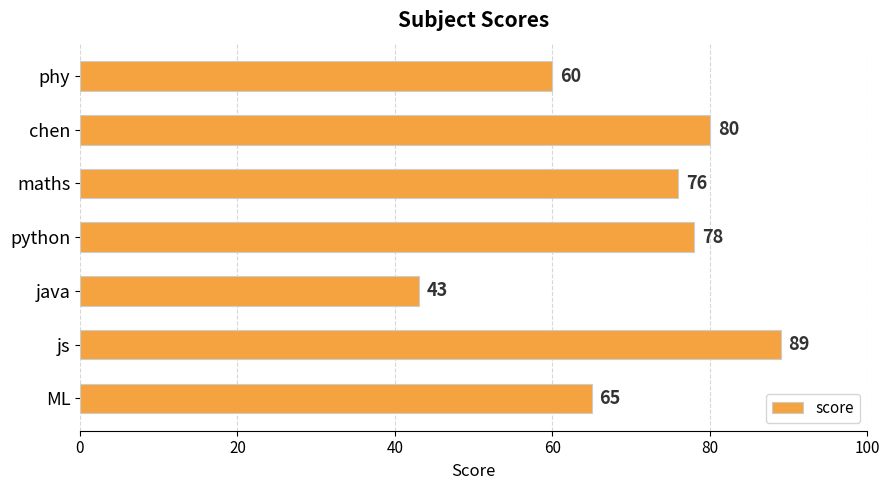

List the labels in order of value, largest first.

js, chen, python, maths, ML, phy, java